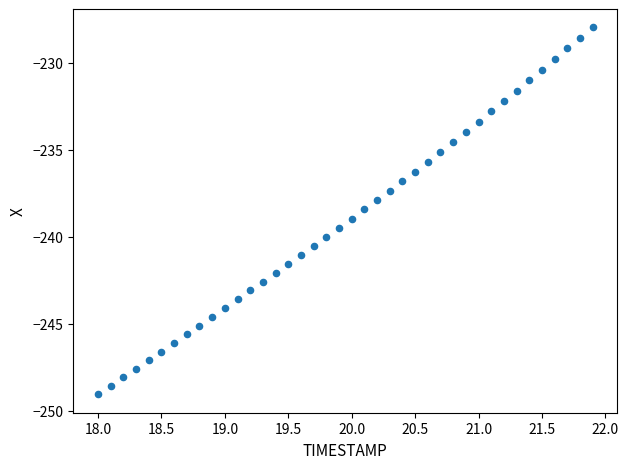

What is the range of X values (max minus min)?

3.9